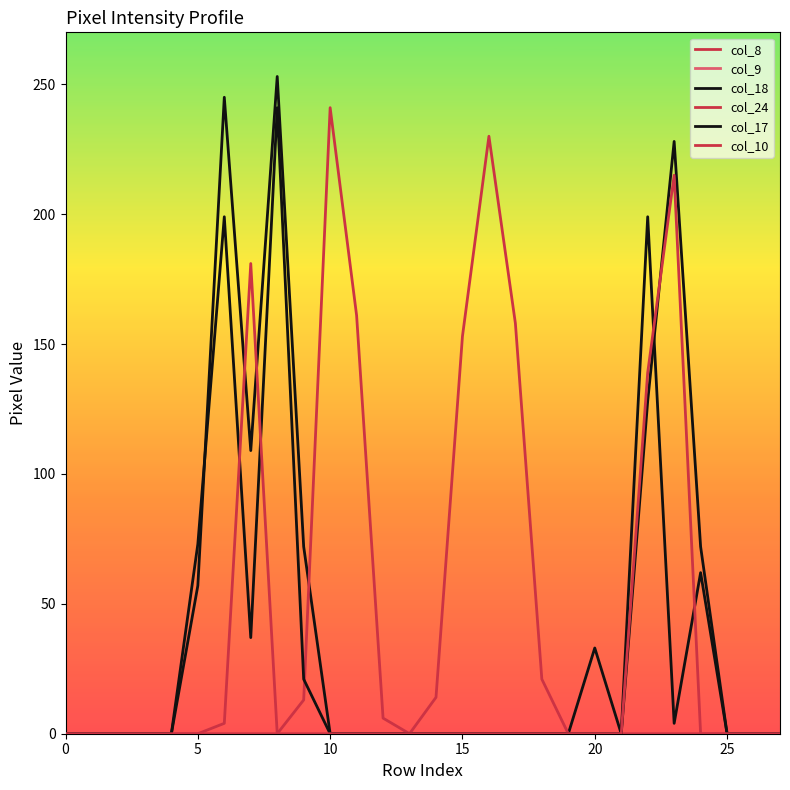

What is the sum of all col_18 values?

1034